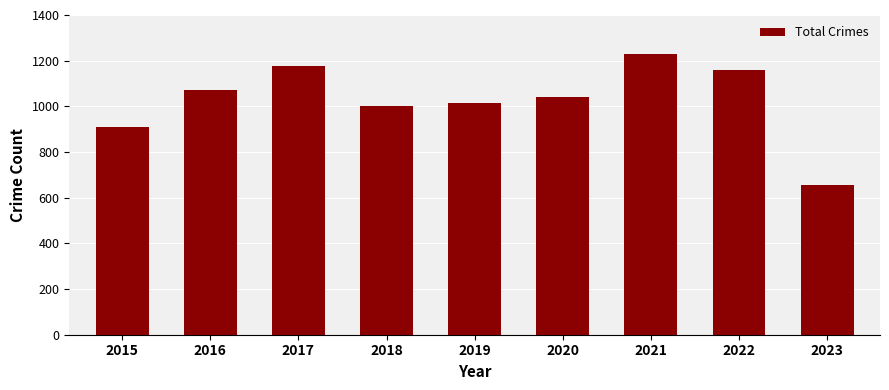

Reading left to right, transcribe all the data shown in this chart.

908	1072	1178	1000	1016	1041	1230	1159	655